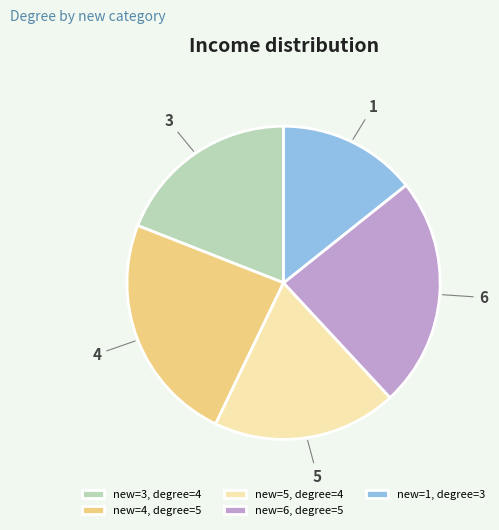

Combined, do 3 and 5 account for over 50%?

No